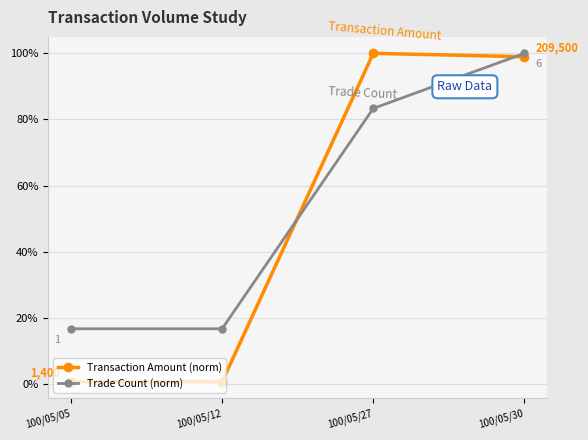

Which series has the largest range (max minus min)?

Transaction Amount (norm)